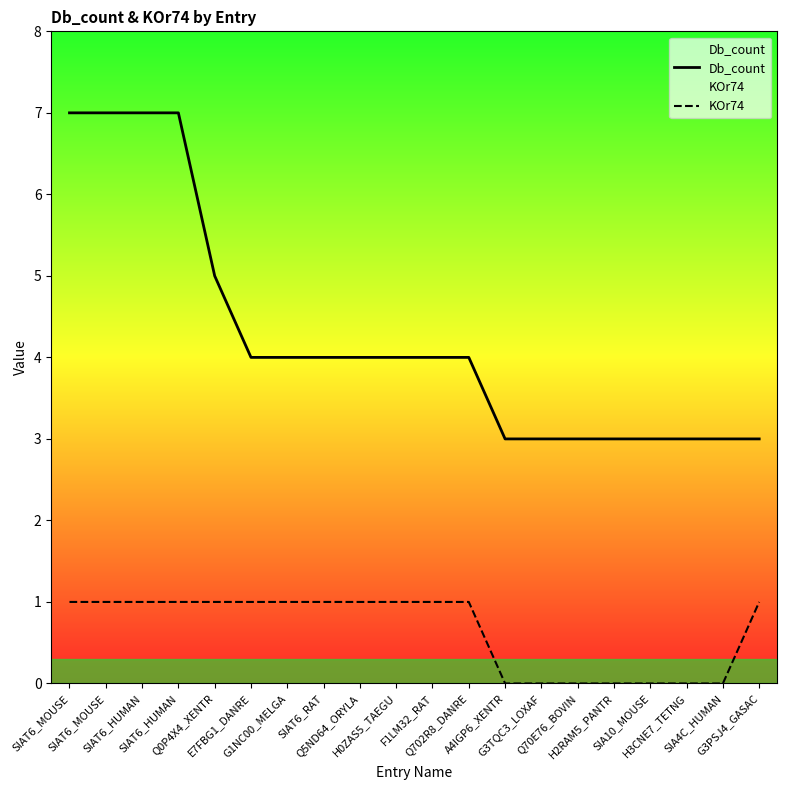

Rank the series by their average value, from highest to lowest.

Db_count, KOr74